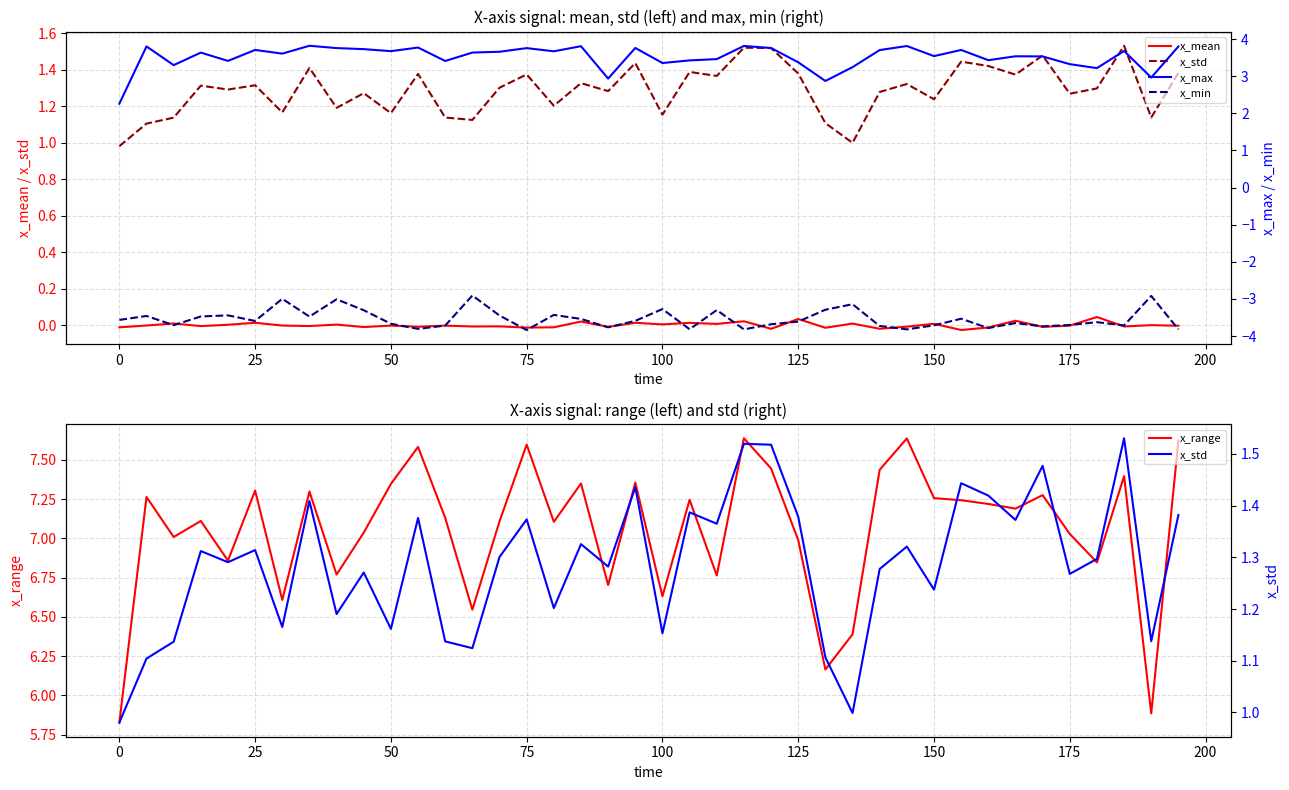

What is the value of the x_min point at the 22nd from the left?

-3.8